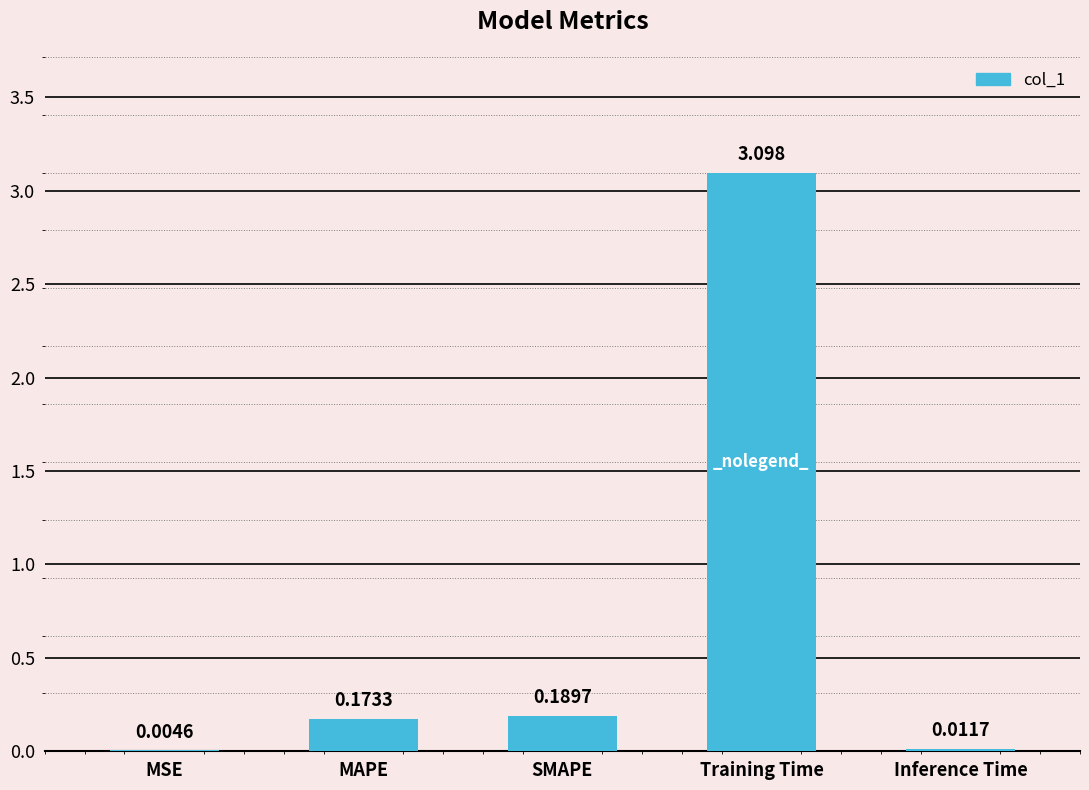

Where is the data nearest to the value 1?

SMAPE